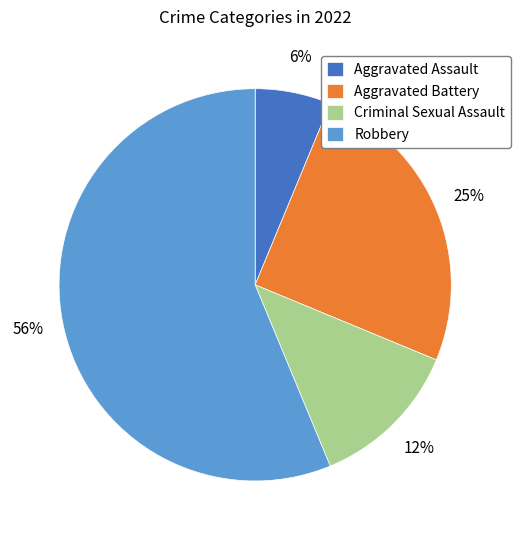

Which slice is the smallest?

Aggravated Assault